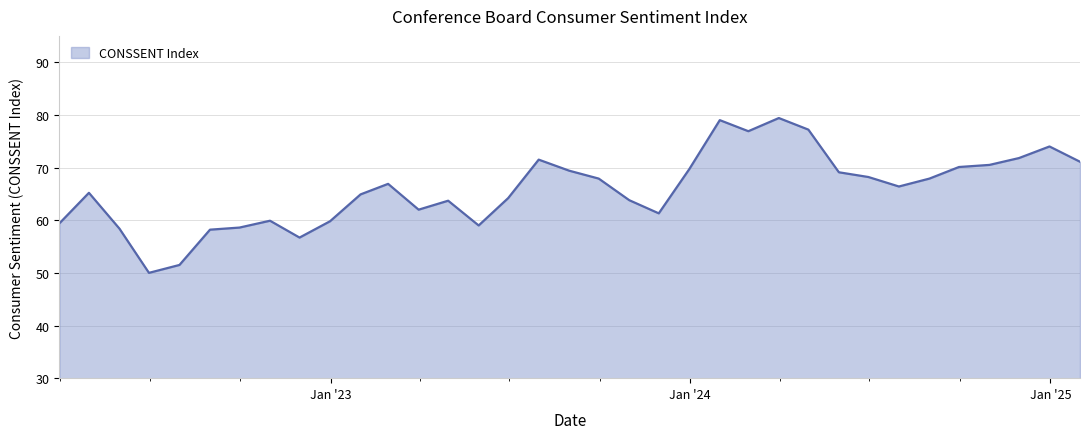

What is the smallest value displayed?

50.0